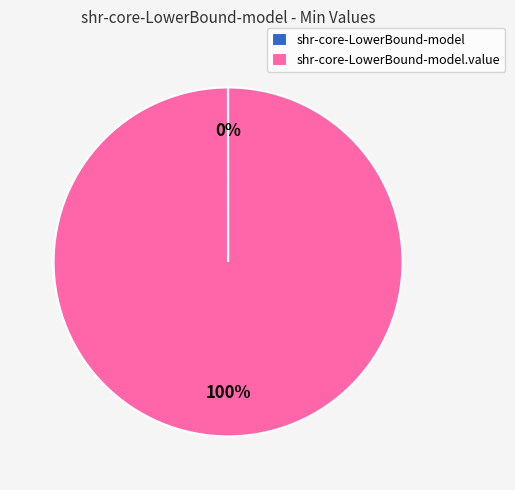

Does any single category account for the majority?

Yes